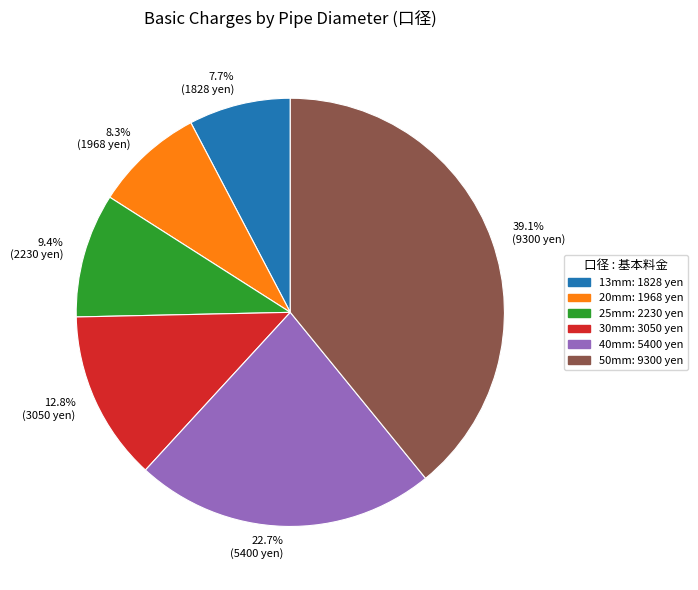

Which slice is the smallest?

7.7% (1828 yen)